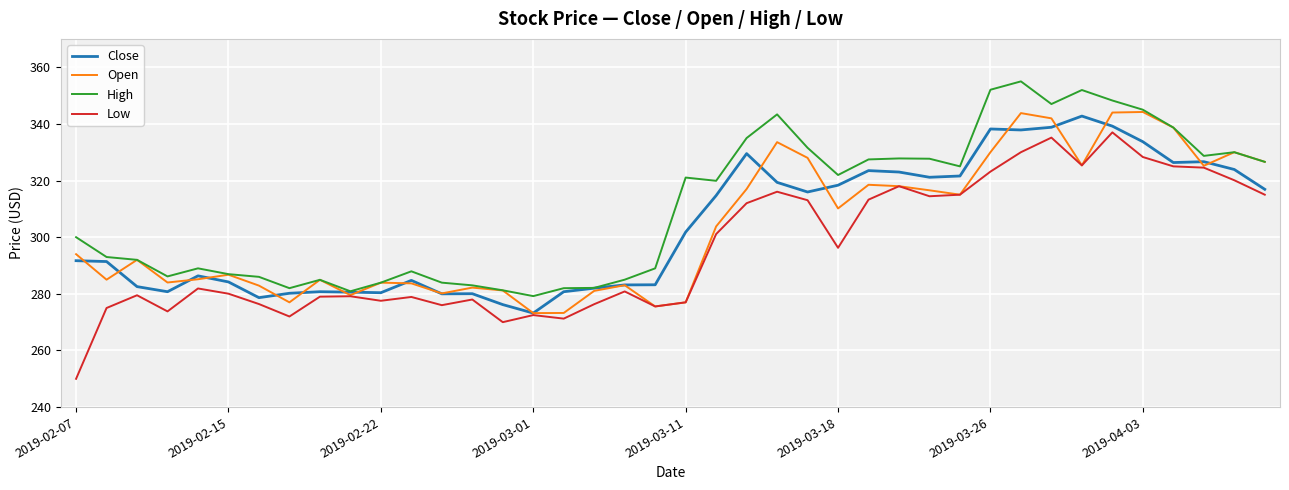

Which series has the largest total across all categories?

High